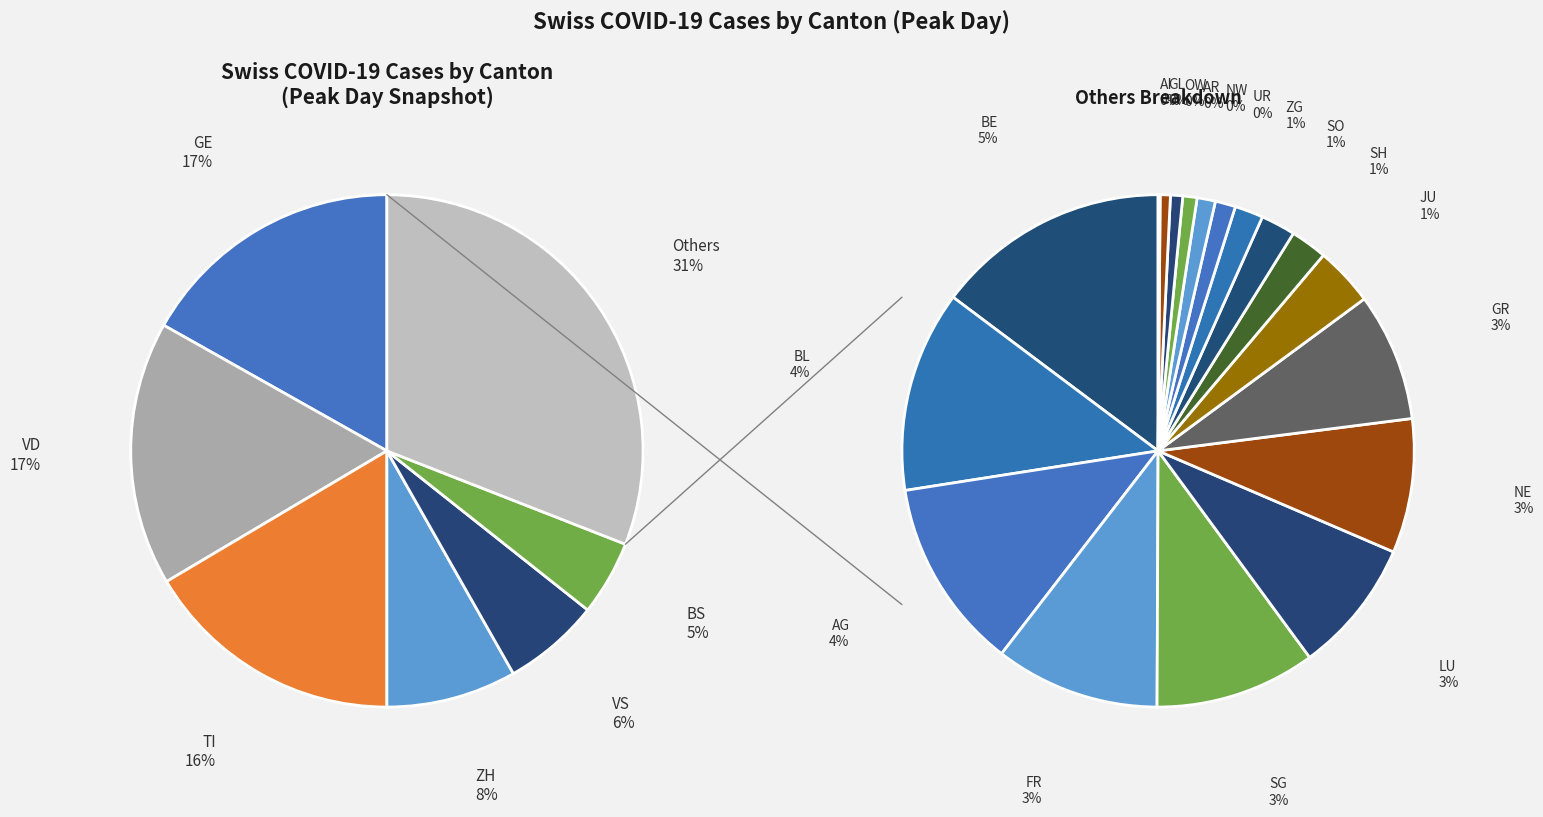

To the nearest percent, what percentage of the pie is GE?

17%